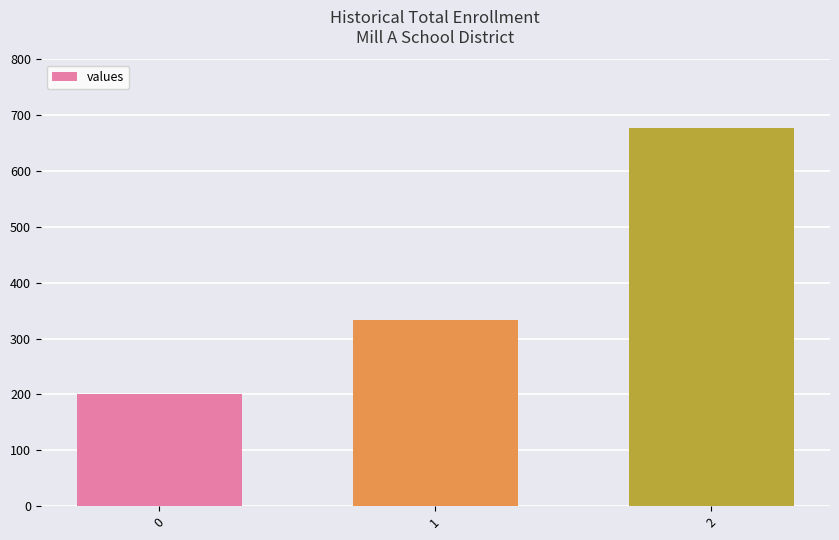

Rank the categories by value from lowest to highest.

0, 1, 2